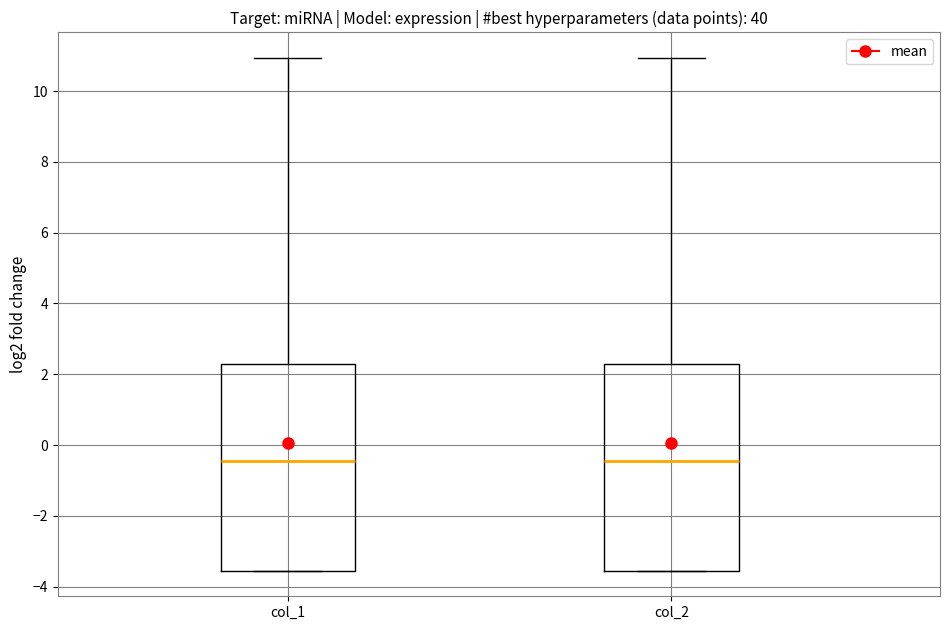

Reading left to right, transcribe this box plot: for each box, give where its median line is, the range the box spans, and where its two whiskers end, as read against the y-axis. The values are not printed on the chart, so give them approximately, as read against the axis.

col_1: median -0.4, box -3.6 to 2.2, whiskers -3.6 to 11.0
col_2: median -0.4, box -3.6 to 2.2, whiskers -3.6 to 11.0